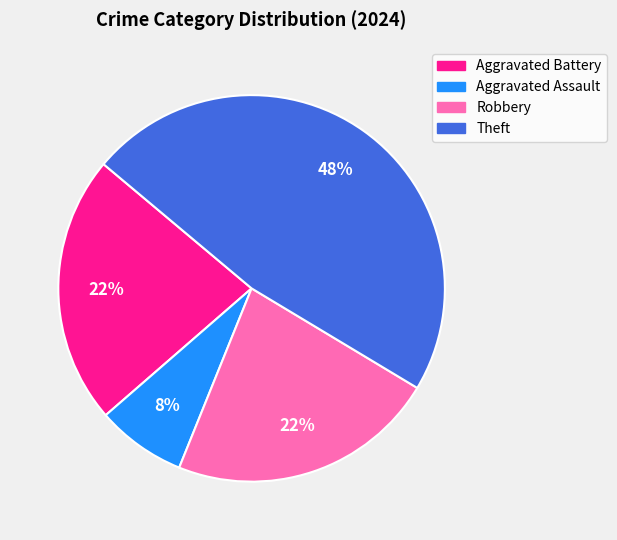

Do Theft and Aggravated Battery together represent more than half of the pie?

Yes